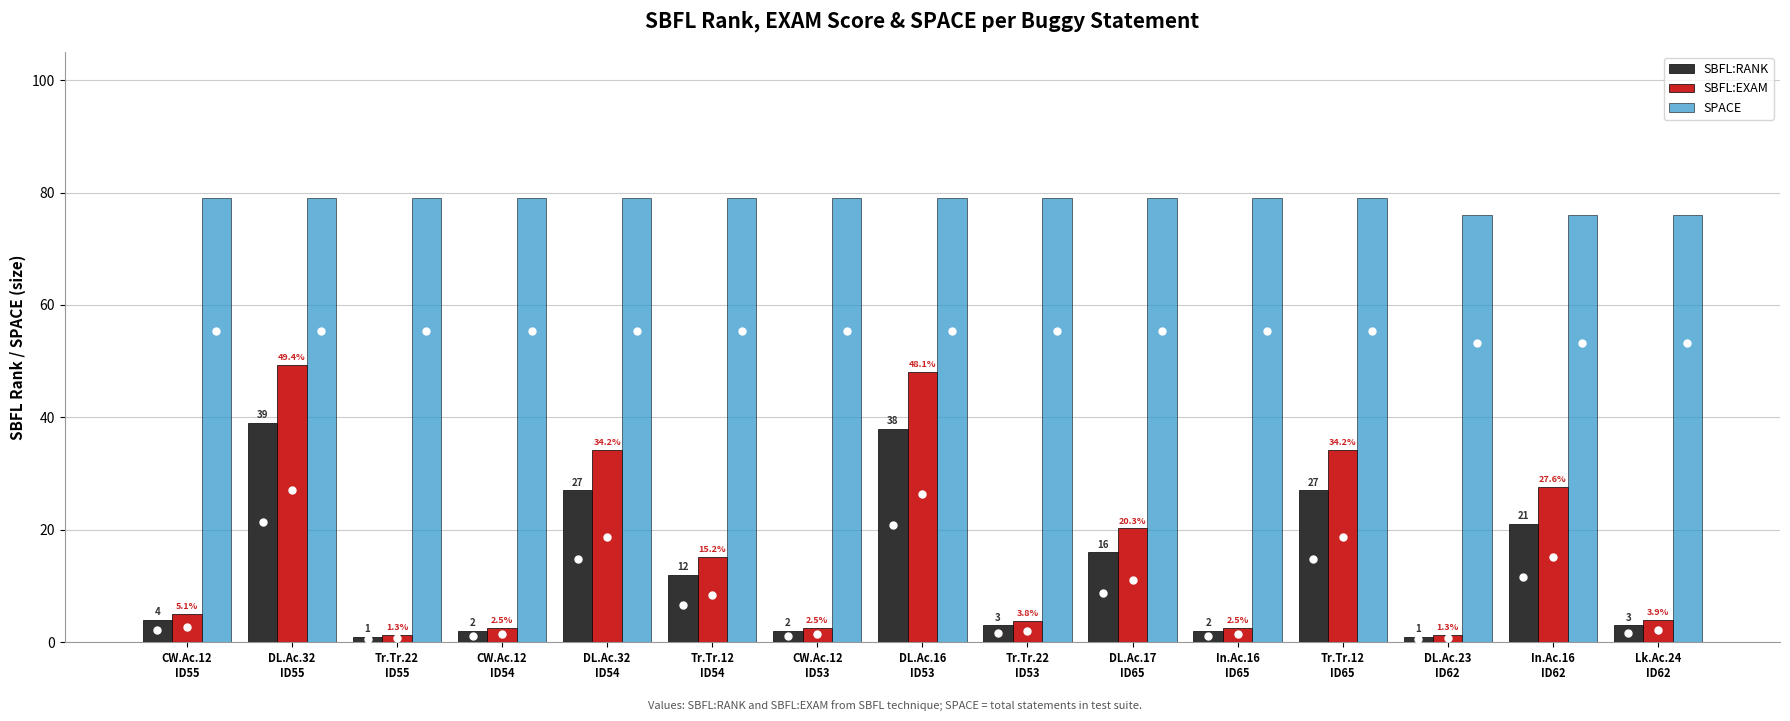

Reading left to right, transcribe all the data shown in this chart.

SBFL:RANK: 4.0	39.0	1.0	2.0	27.0	12.0	2.0	38.0	3.0	16.0	2.0	27.0	1.0	21.0	3.0
SBFL:EXAM: 5.1	49.4	1.3	2.5	34.2	15.2	2.5	48.1	3.8	20.3	2.5	34.2	1.3	27.6	3.9
SPACE: 79.0	79.0	79.0	79.0	79.0	79.0	79.0	79.0	79.0	79.0	79.0	79.0	76.0	76.0	76.0